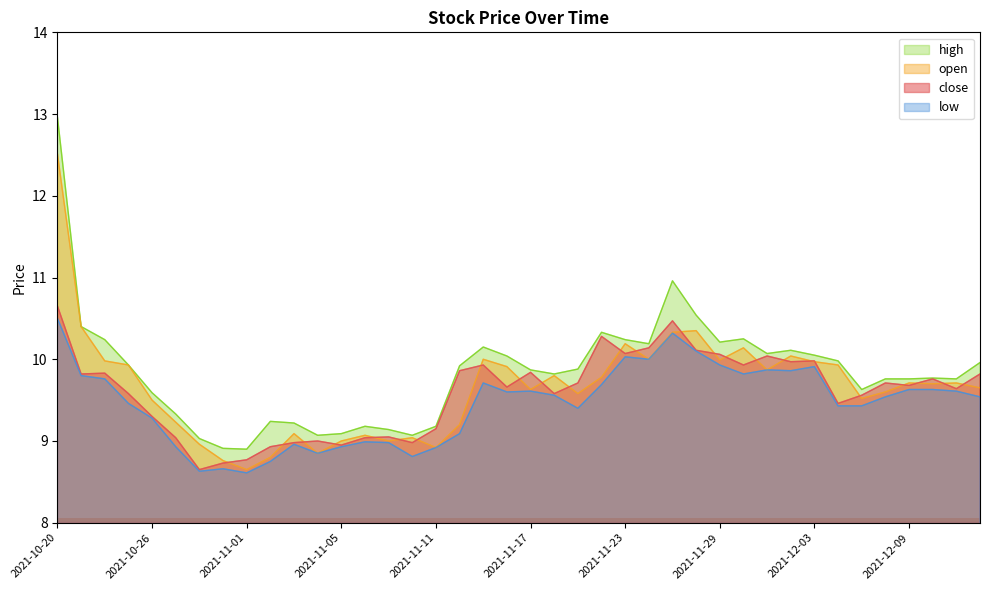

Is it true that high equals 3.9 at 2021-10-21?

False